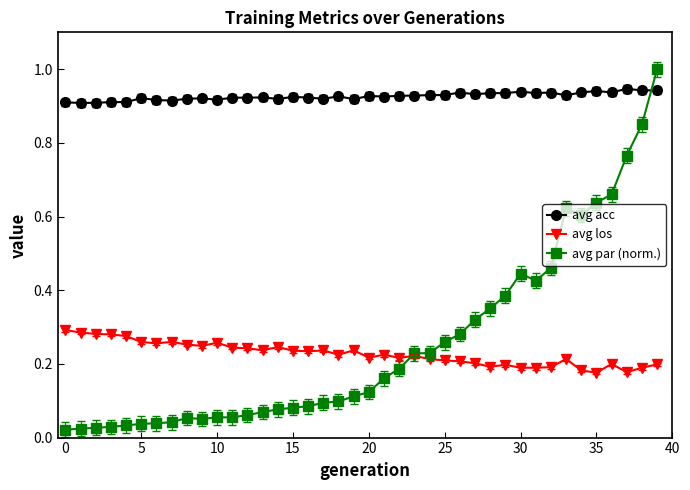

What is the maximum value for avg par (norm.)?

1.0